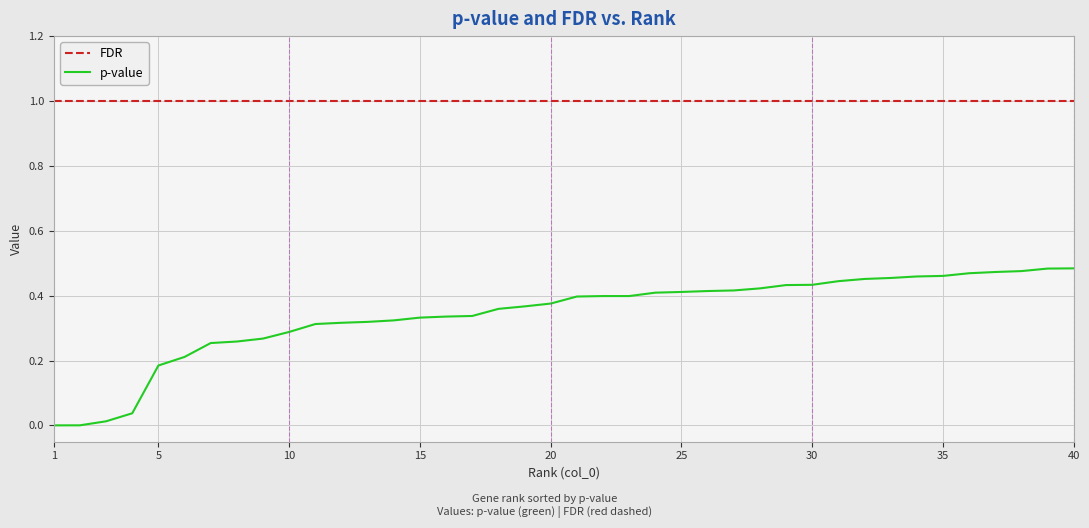

Does the chart display data point markers on the line(s)?

No